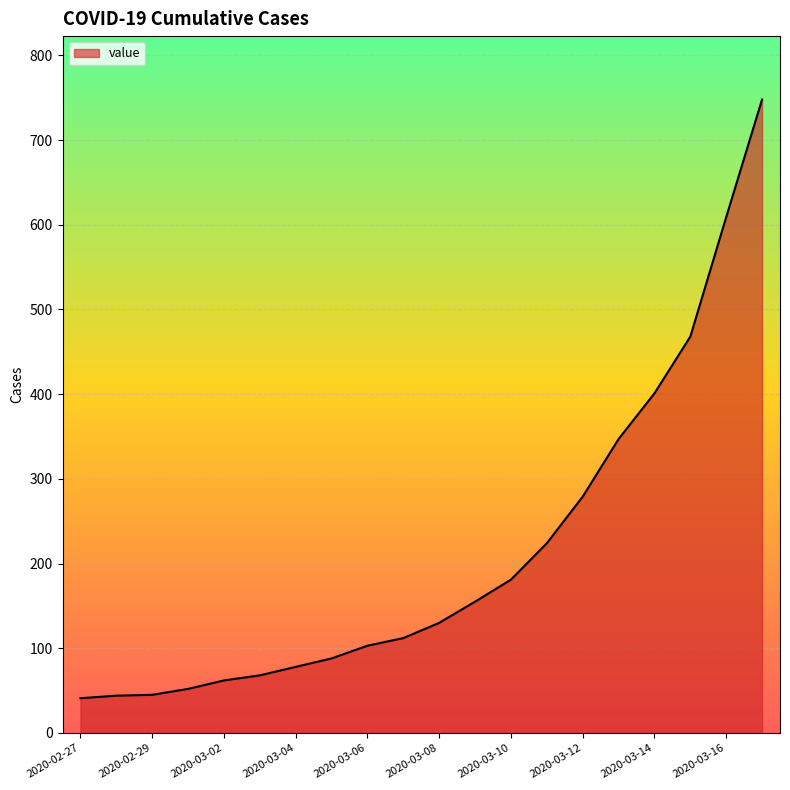

What is the maximum value shown in the chart?

748